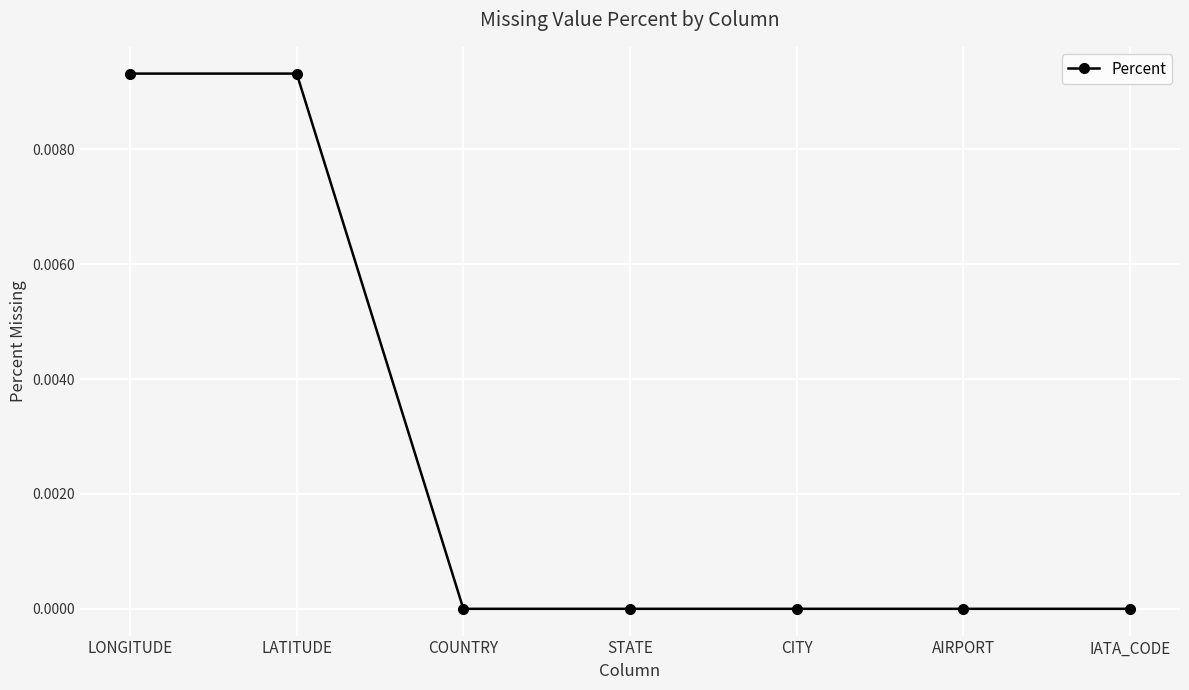

The chart shows a value of 0.0 at STATE. True or false?

True